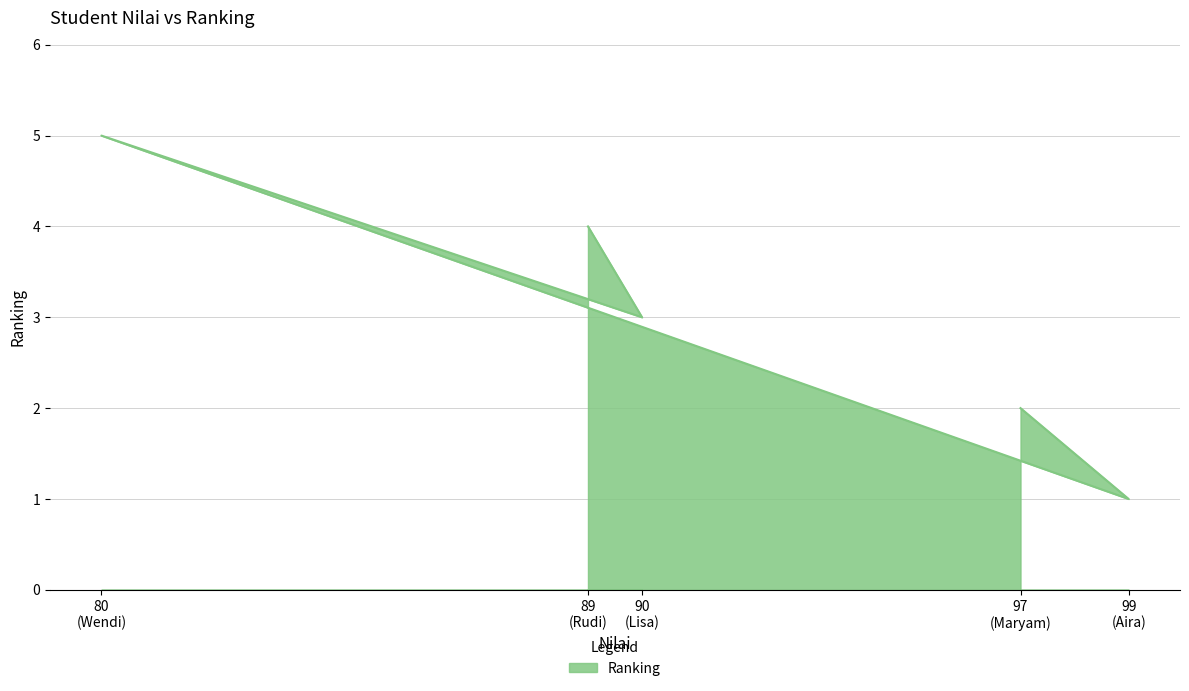

What is the average value?

3